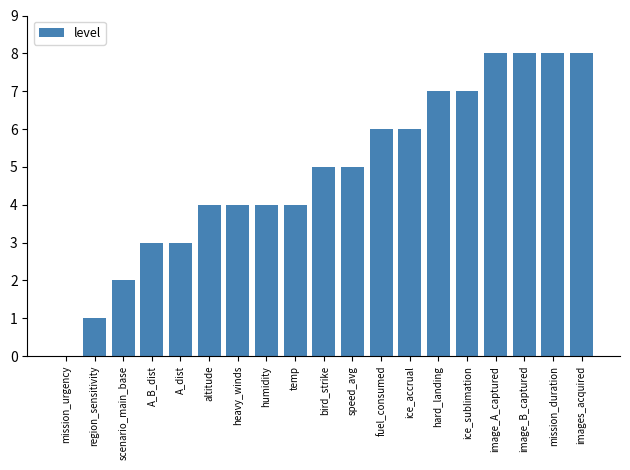

What is the ratio of the value at ice_accrual to the value at temp?

1.5